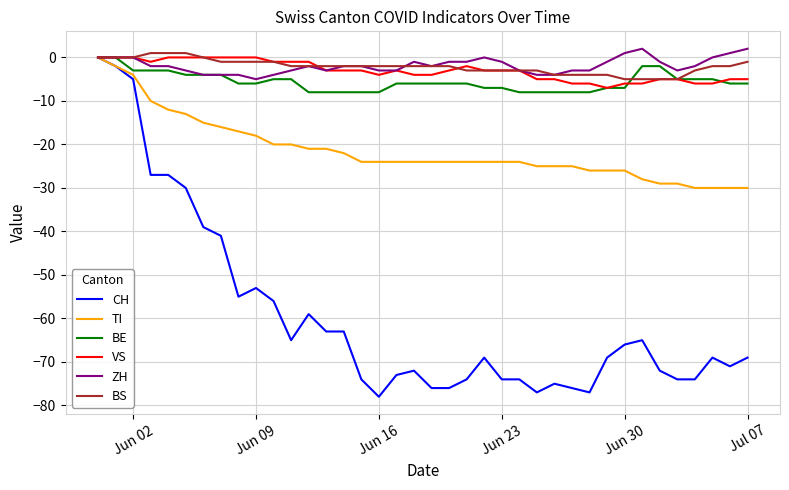

What is the smallest value displayed?

-78